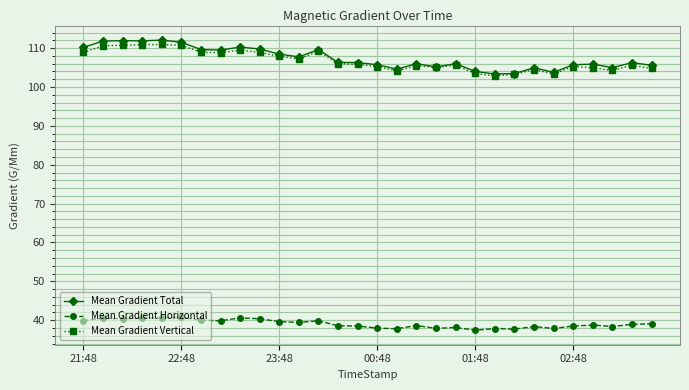

List the series in order of their peak value, lowest first.

Mean Gradient Horizontal, Mean Gradient Vertical, Mean Gradient Total